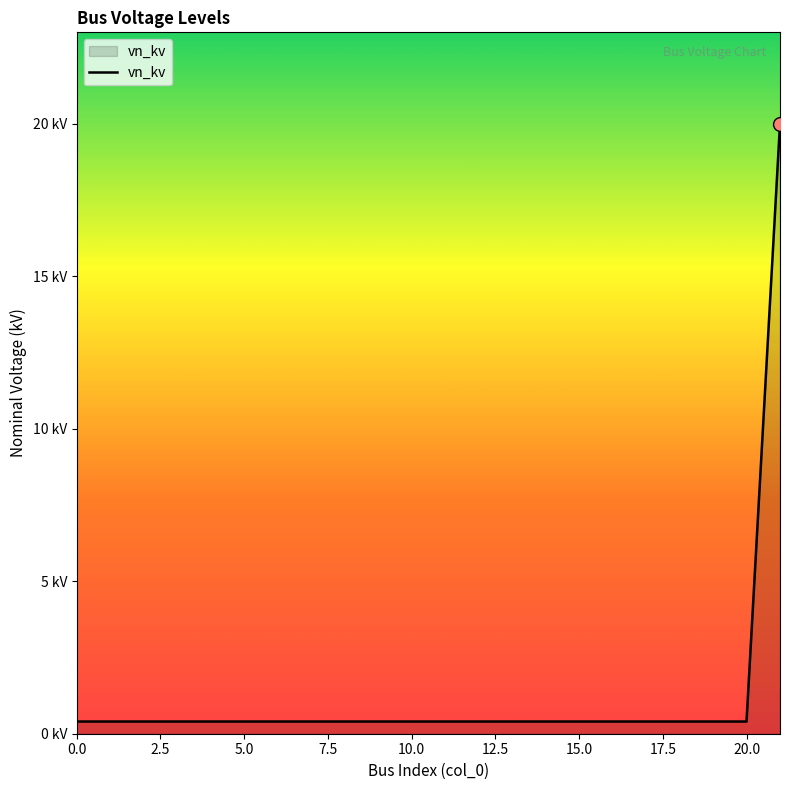

True or false: the data has more than 2 interior local peaks.

False